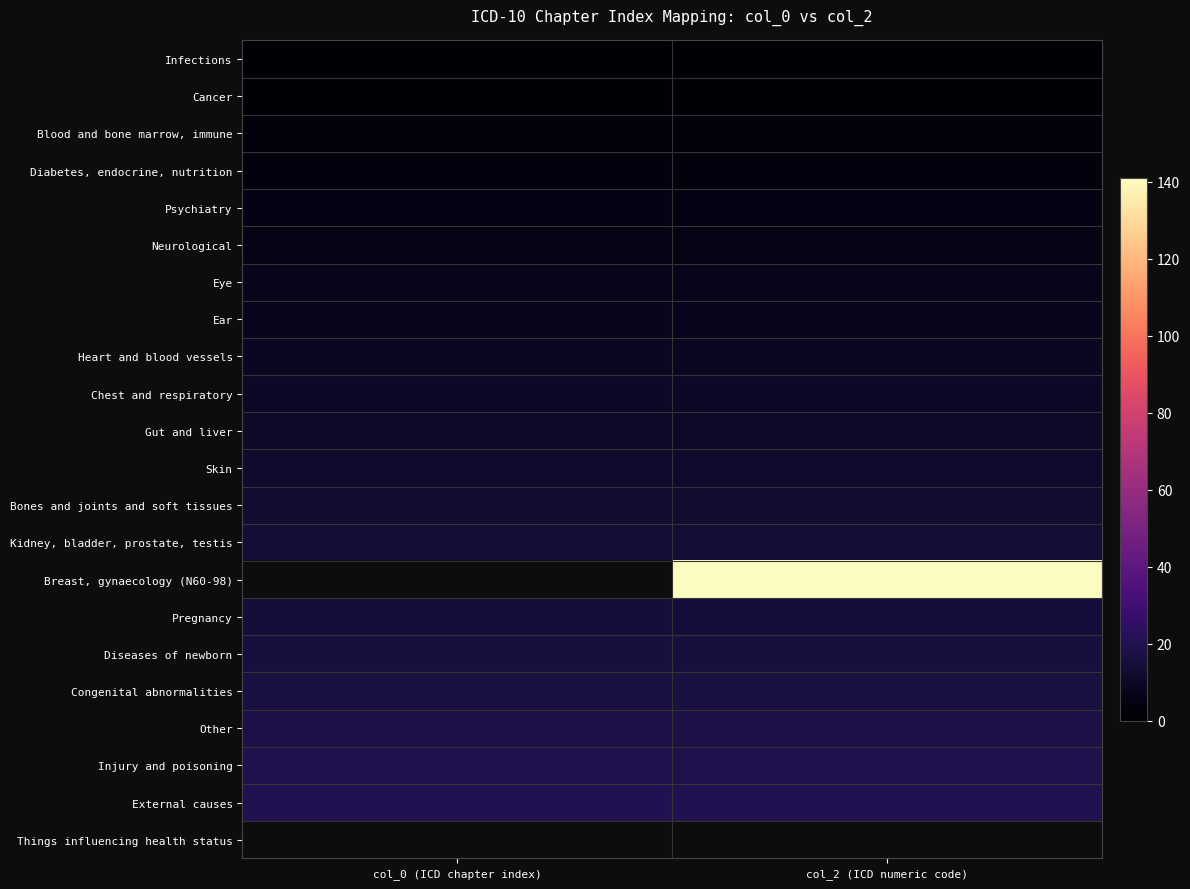

What is the minimum value shown in the chart?

1.0